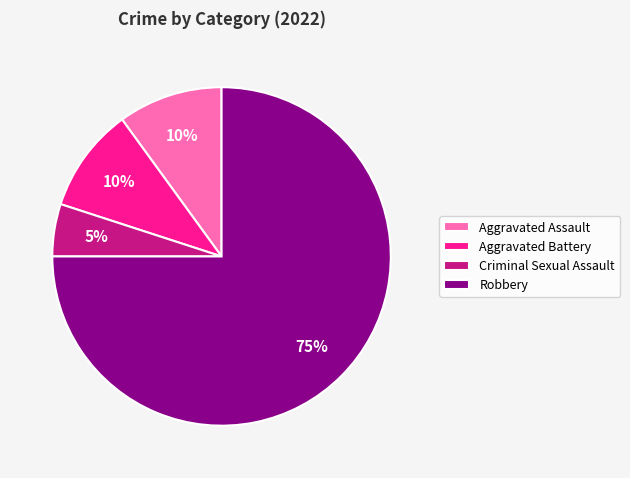

To the nearest percent, what percentage of the pie is Aggravated Battery?

10%